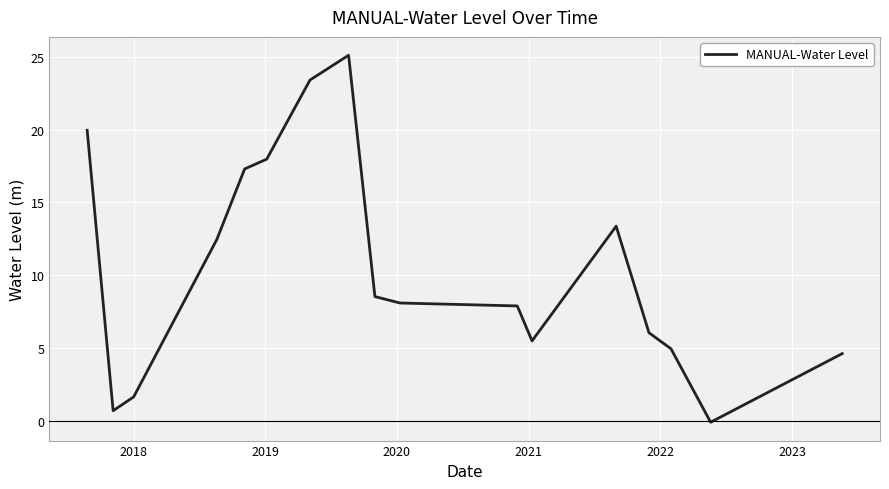

What is the difference between the maximum and minimum values?

25.2